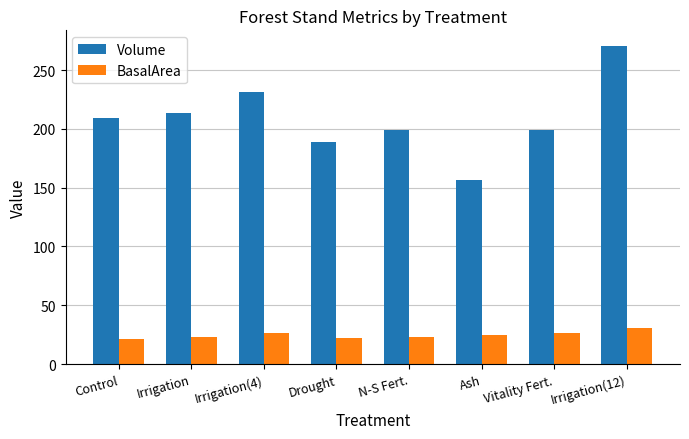

How many bars are there in each group?

2